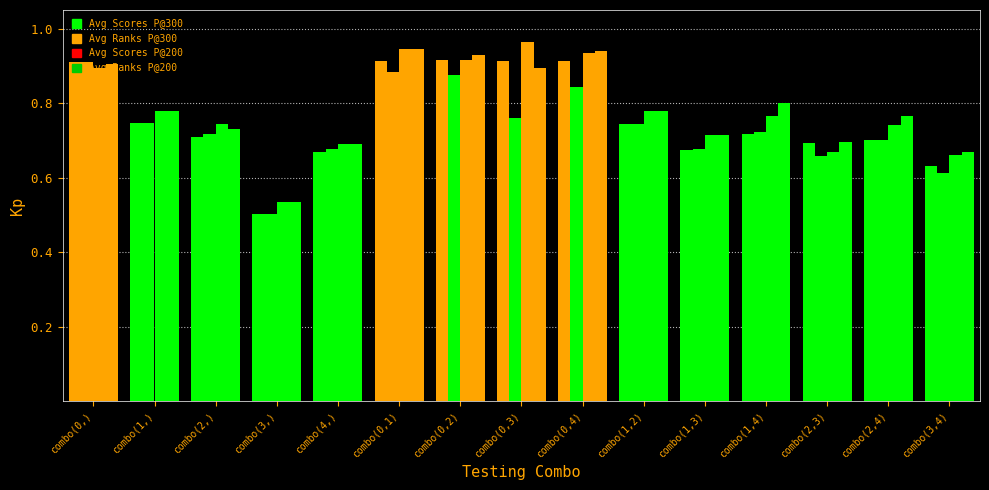

How many groups of bars are there?

15